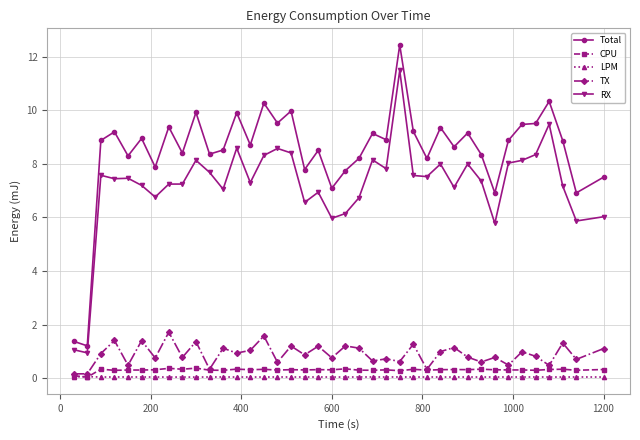

Which series has the largest range (max minus min)?

Total